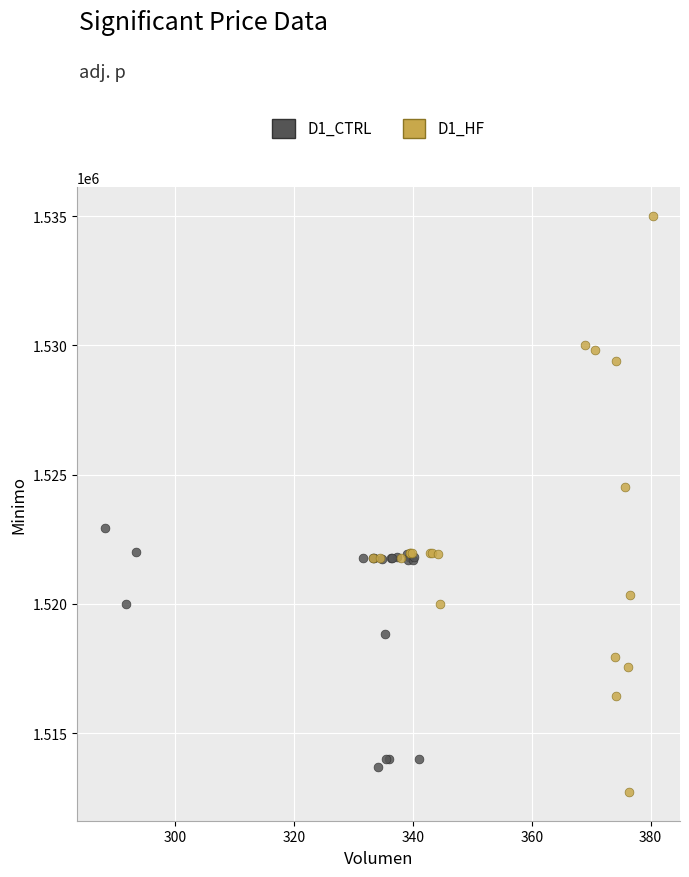

Which series reaches the minimum Y coordinate?

D1_HF